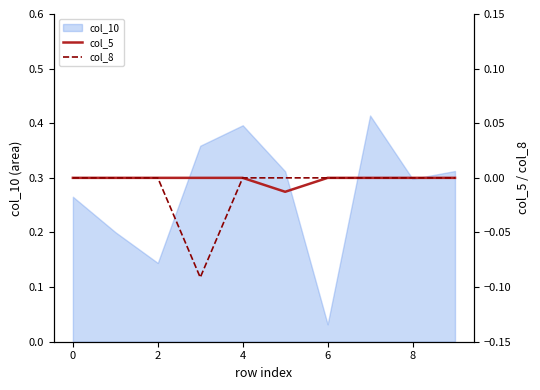

Reading right to left, transcribe all the data shown in this chart.

col_5: 0.0	0.0	0.0	0.0	-0.0	0.0	0.0	0.0	0.0	0.0
col_8: 0.0	0.0	0.0	0.0	0.0	0.0	-0.1	0.0	0.0	0.0